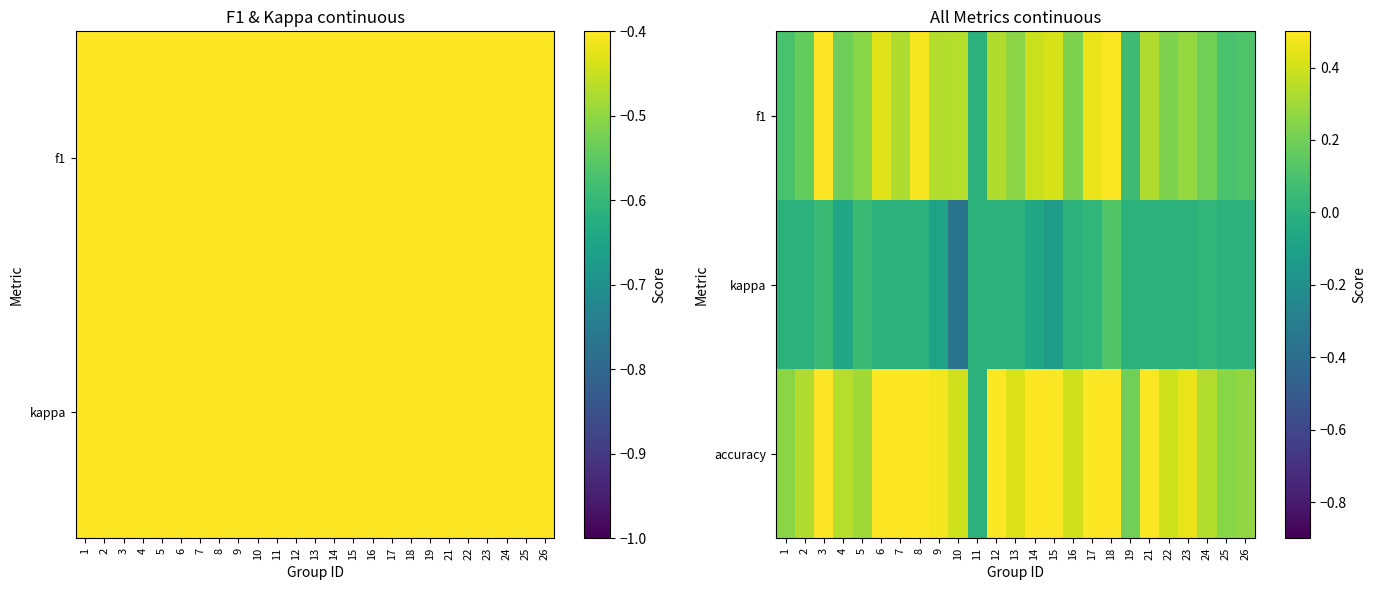

The value of kappa at 24 is 0.0. True or false?

False